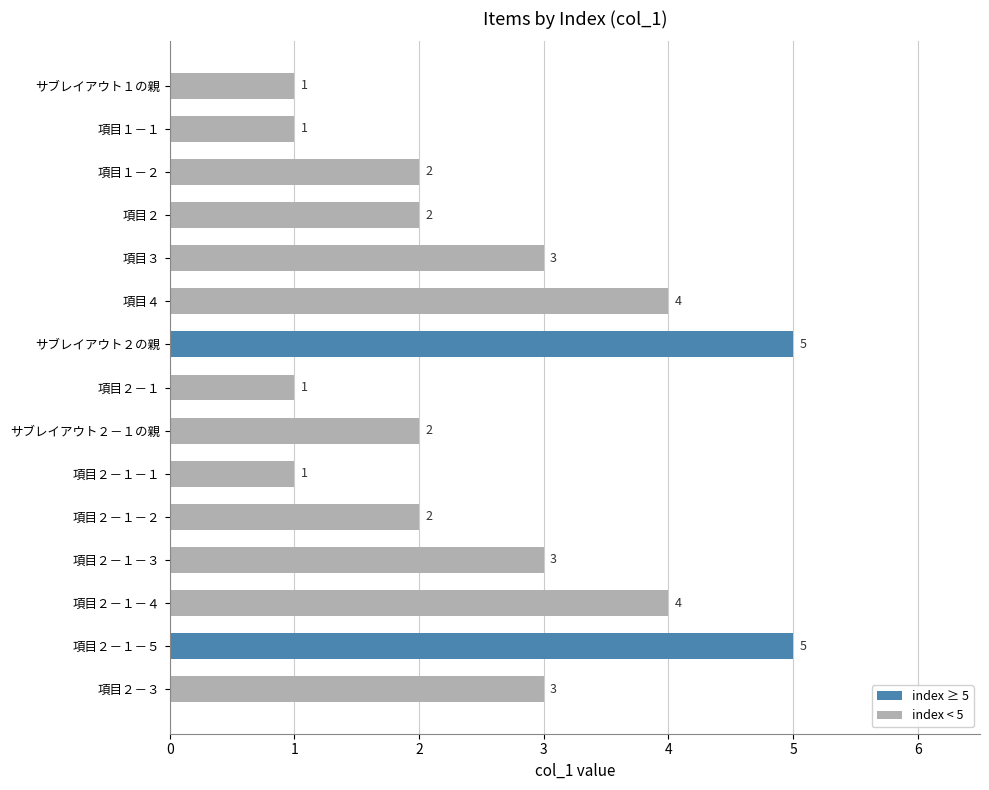

True or false: the data shows 1 at 項目２－１－１.

True